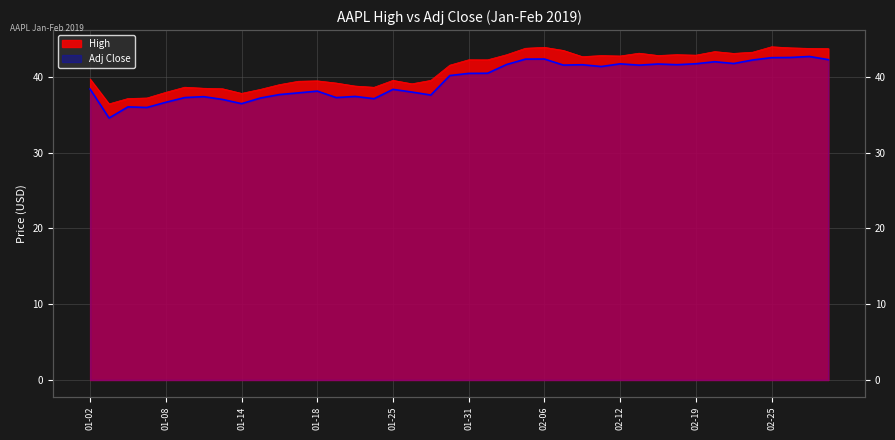

Which series has the largest total across all categories?

High